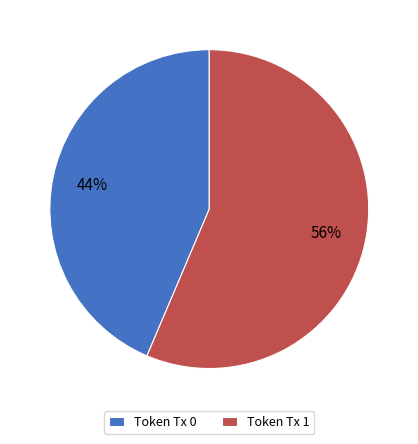

What is the largest slice in the pie chart?

Token Tx 1